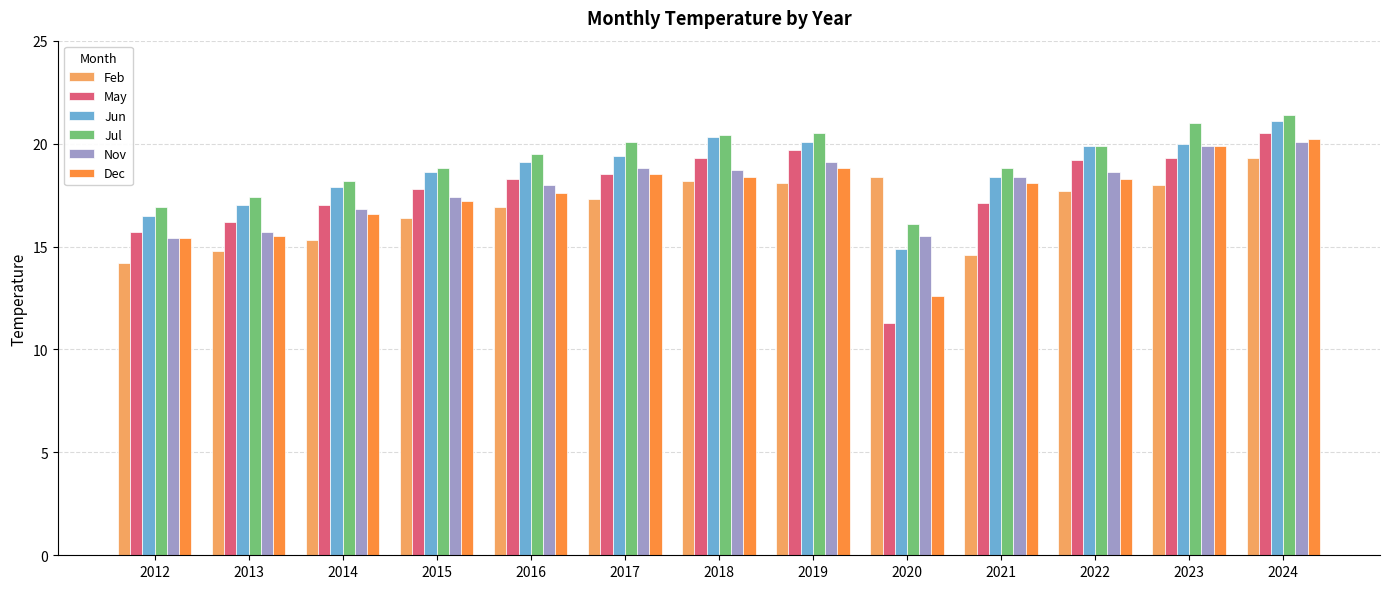

Which series has the widest spread of values?

May